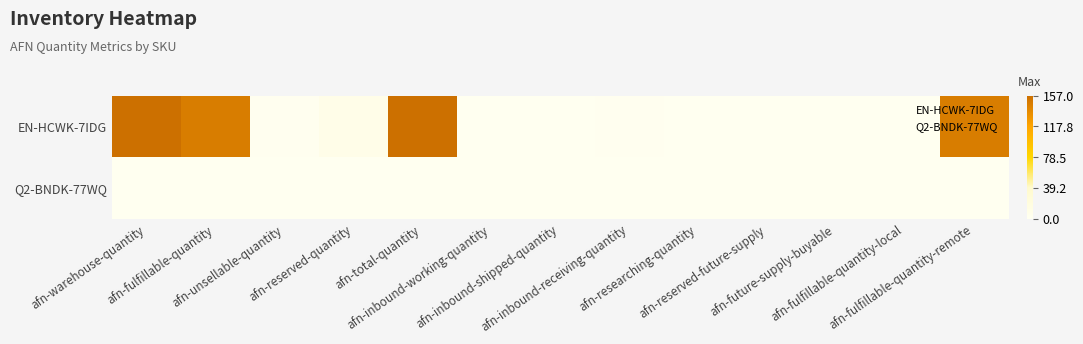

At which category is the sum across all series the highest?

afn-total-quantity